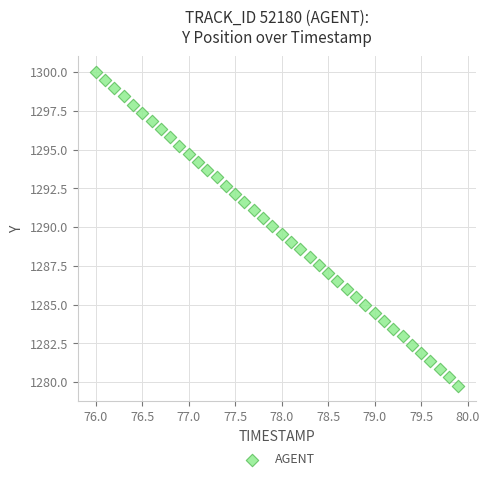

What is the range of X values (max minus min)?

3.9